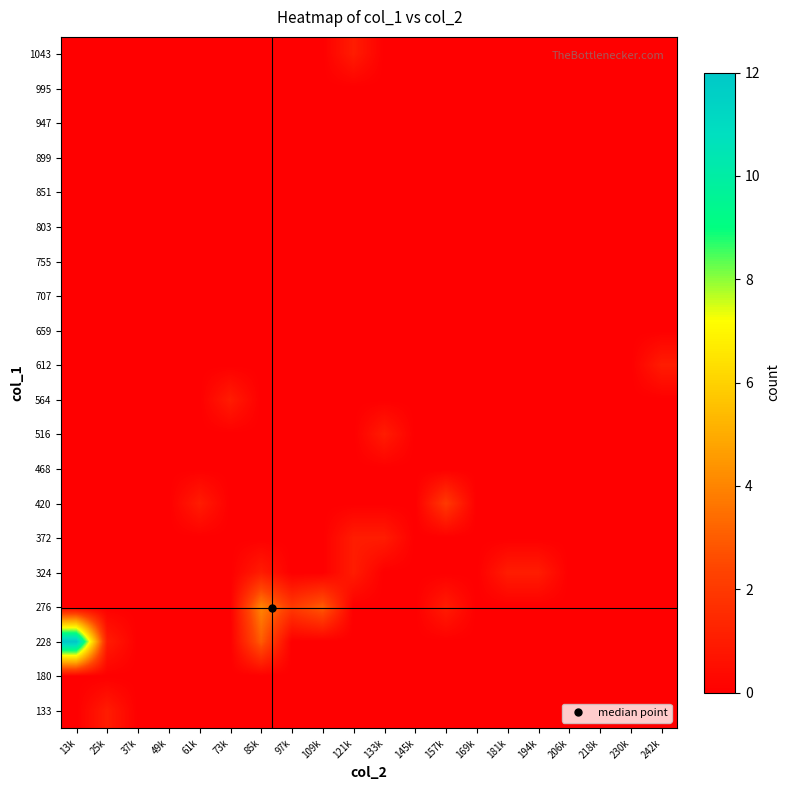

What is the difference between the highest and lowest values at 133k?

1